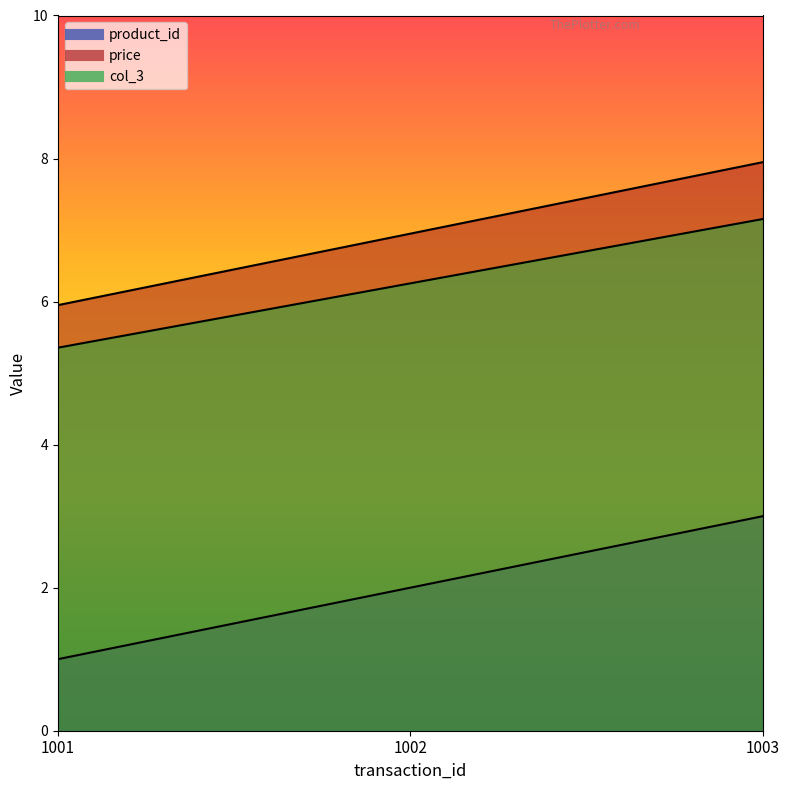

Read the product_id value at 1002.

2.0